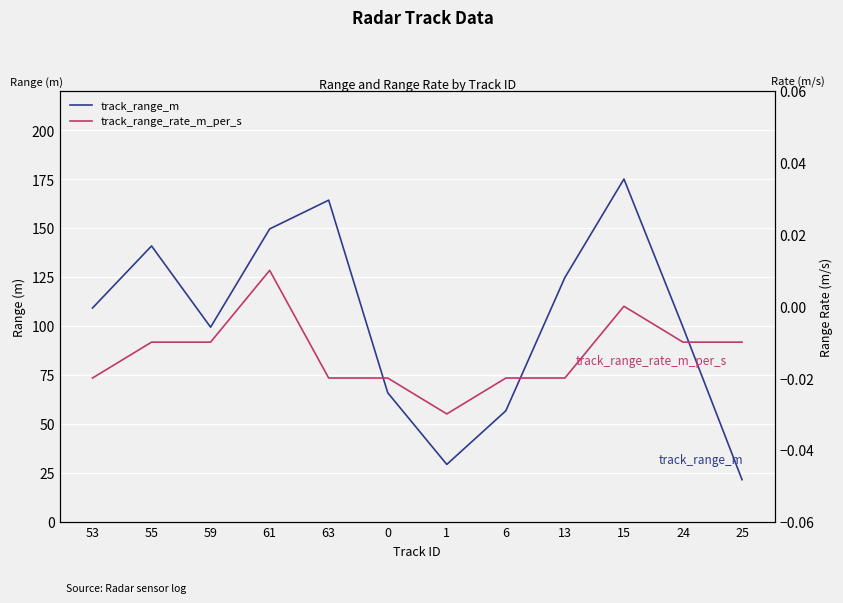

What is the average value of the track_range_m series?

102.9